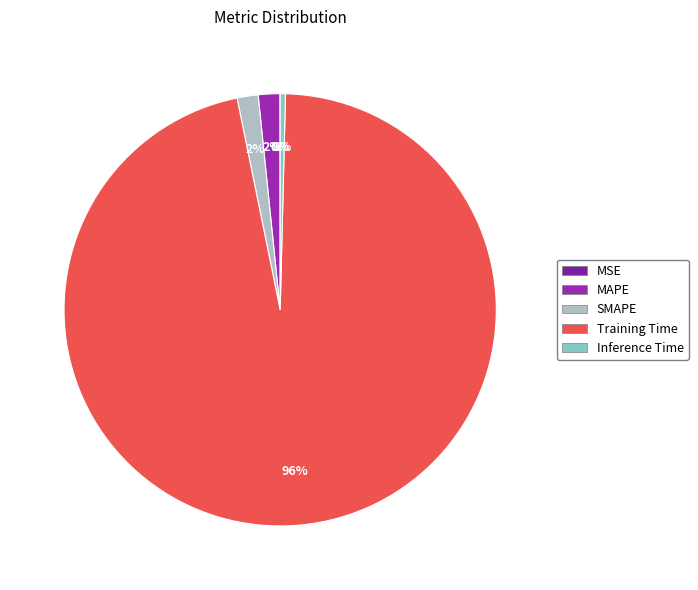

What is the smallest slice in the pie chart?

MSE